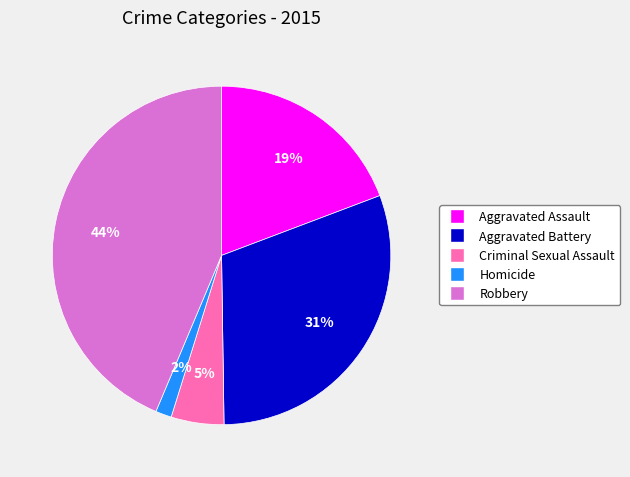

Is it true that Aggravated Battery is 31% of the pie?

True